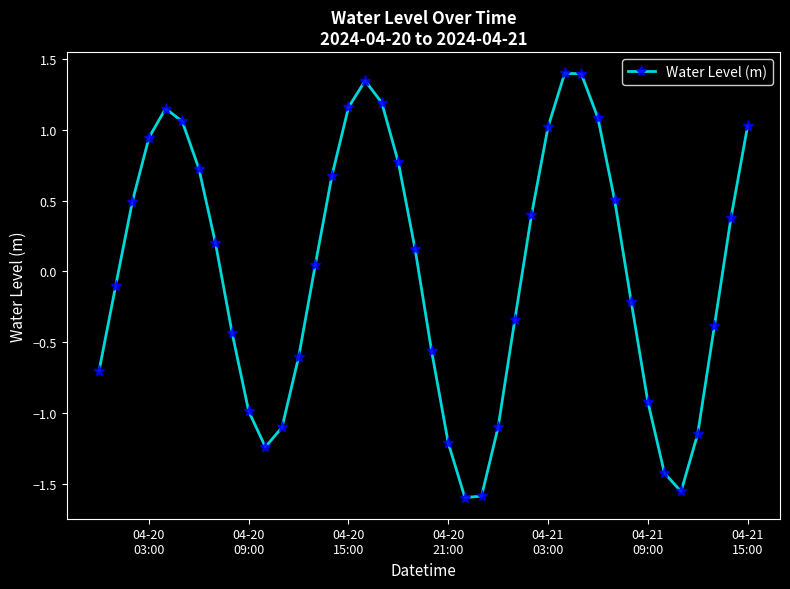

Is this an area chart (filled region under the line)?

No